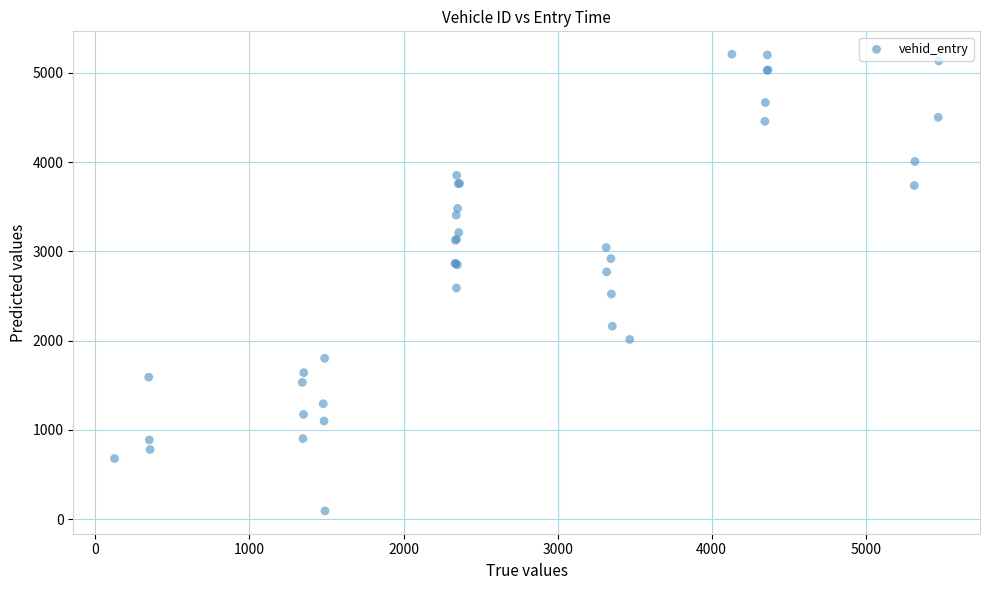

What Y value in the scatter plot is closest to 2651?

2590.7